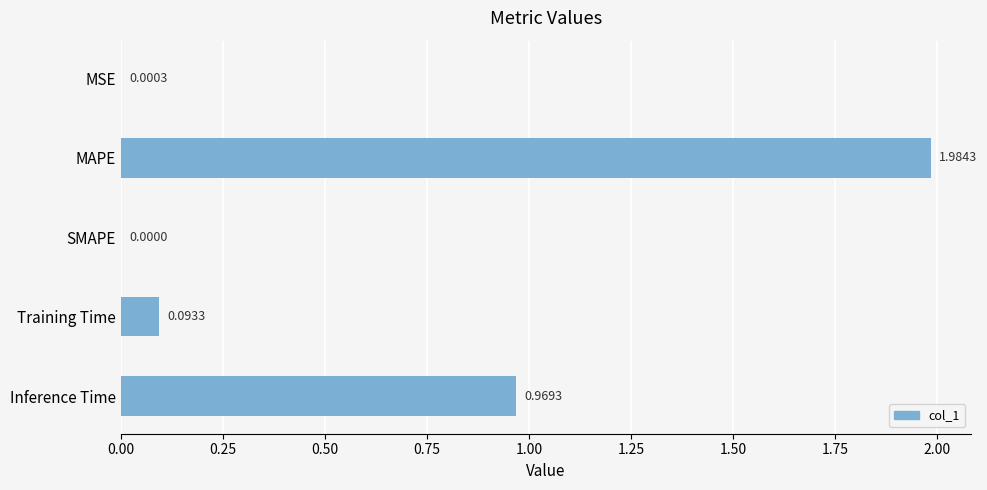

Which label corresponds to the largest value in the chart?

MAPE